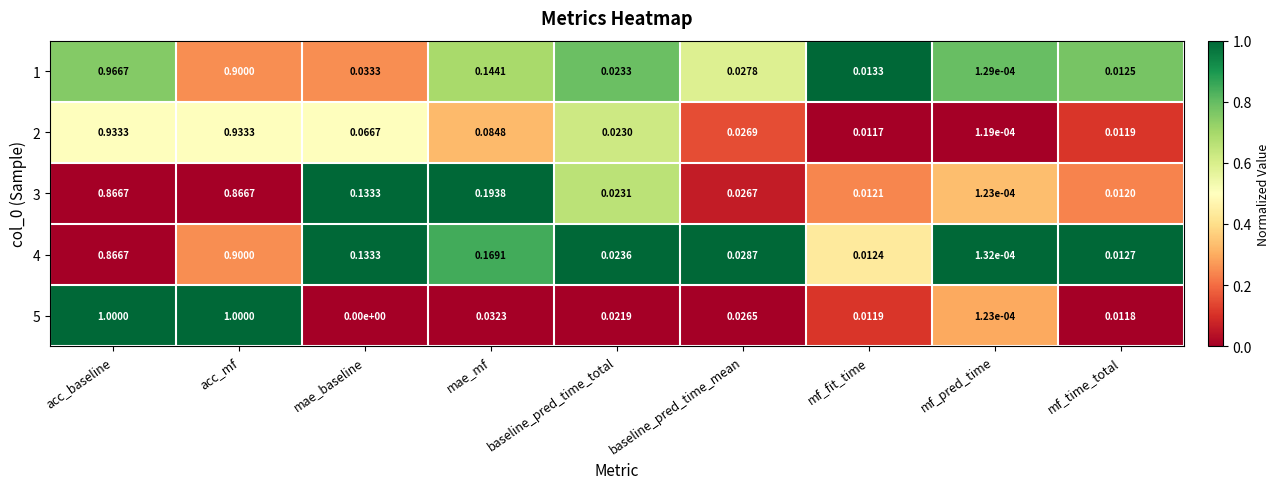

At which category is the sum across all series the highest?

acc_baseline